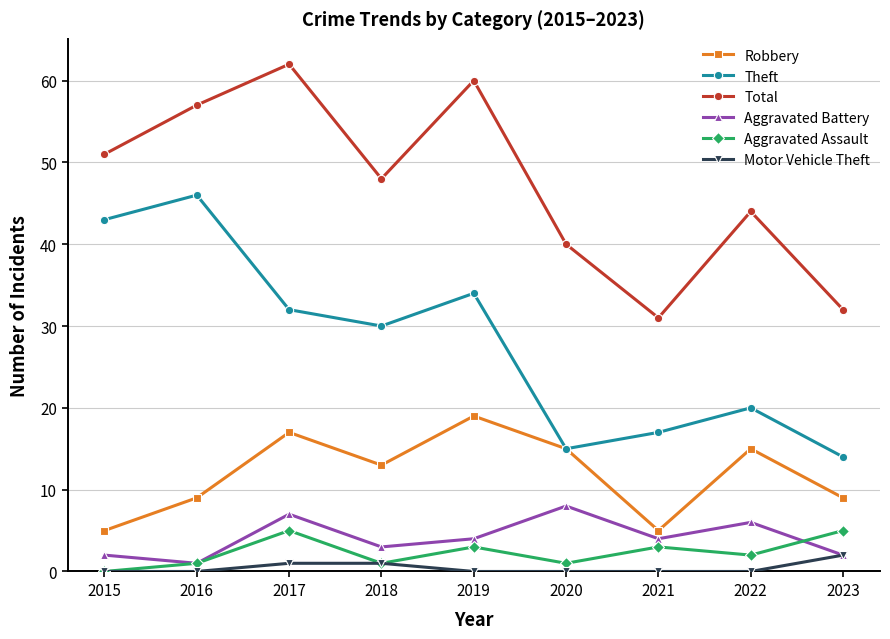

What is the total value across all series at 2019?

120